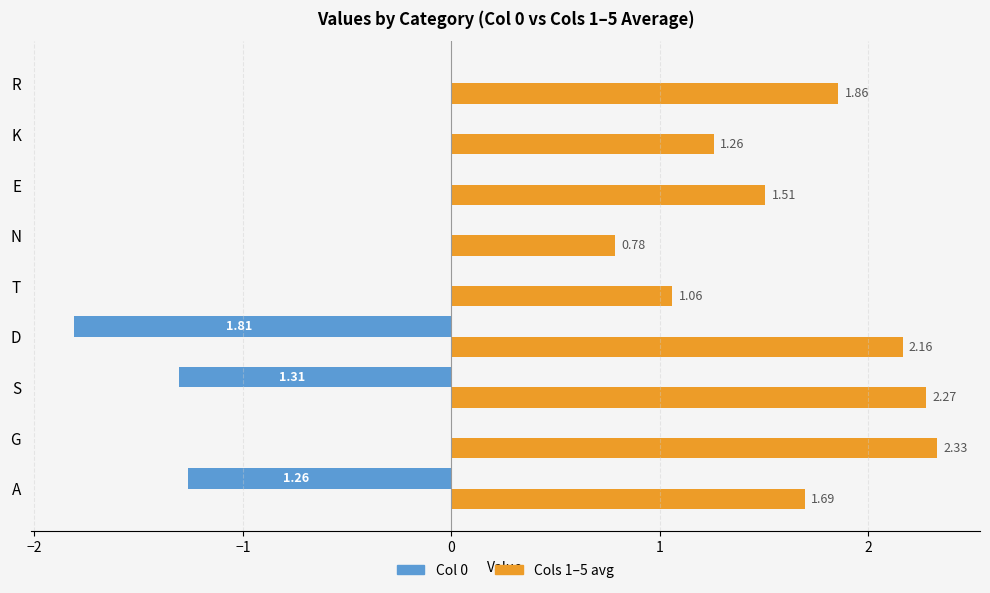

At which category does the chart reach its peak across all series?

G